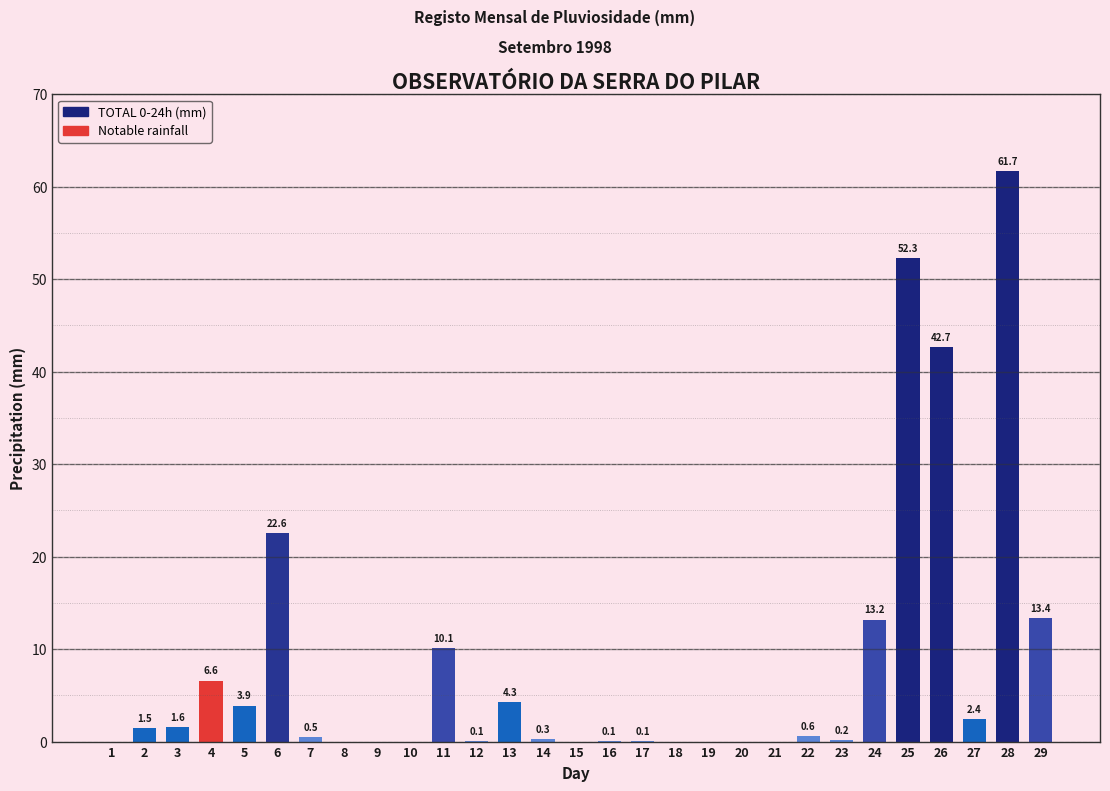

What is the greatest value displayed?

61.7